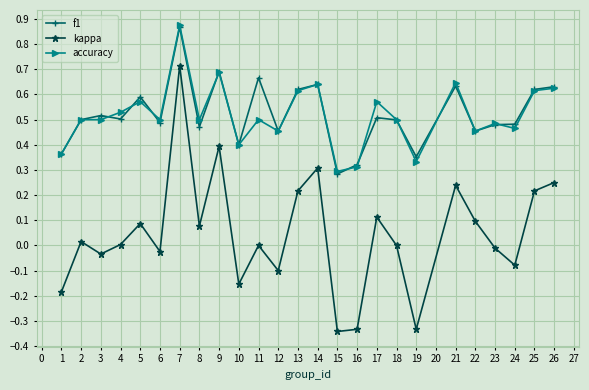

Which series has the largest range (max minus min)?

kappa